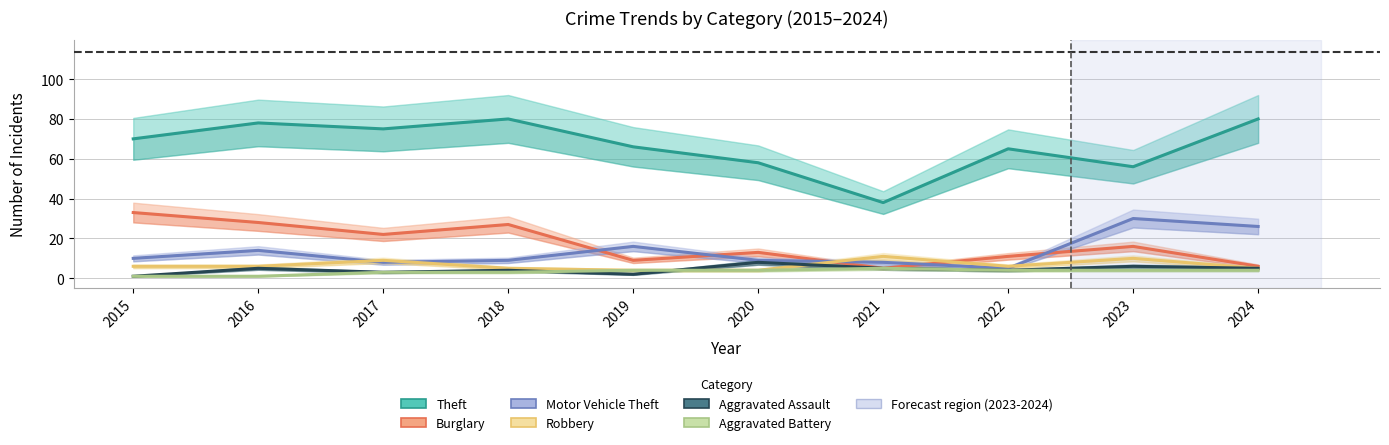

Which series has the largest range (max minus min)?

Theft